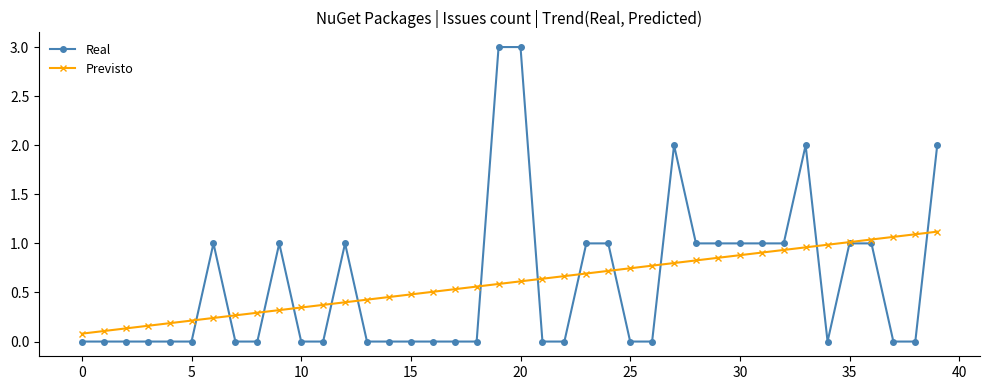

How many series are shown in this chart?

2